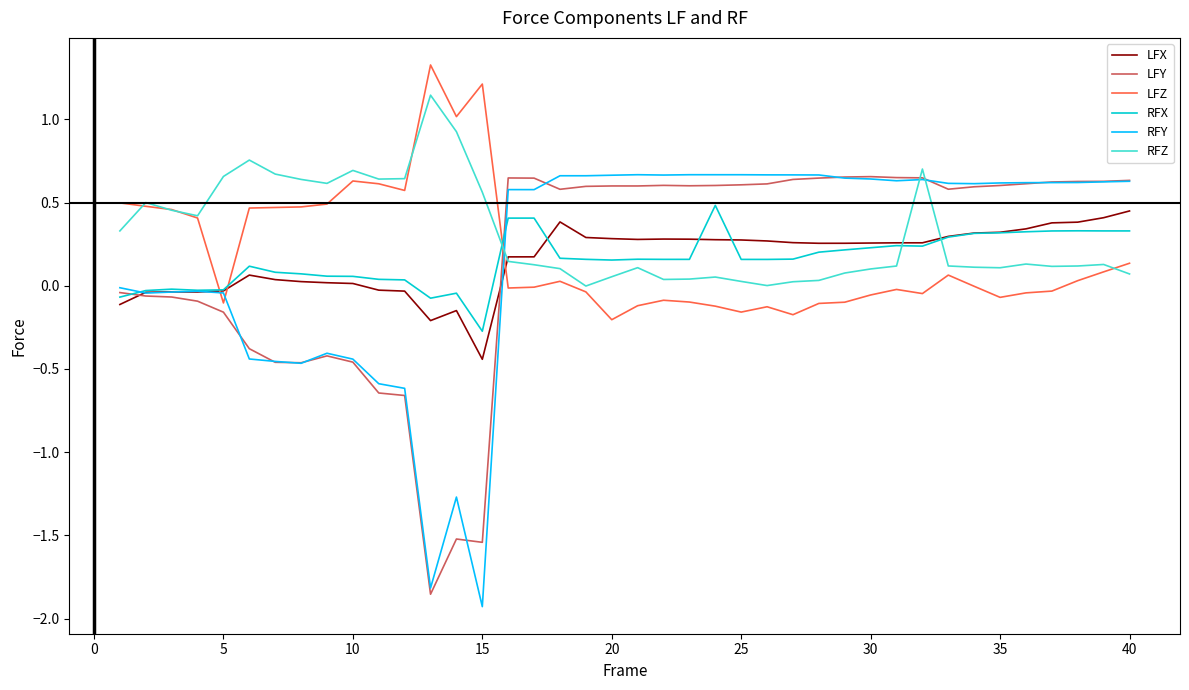

What is the highest value of the LFZ series?

1.3